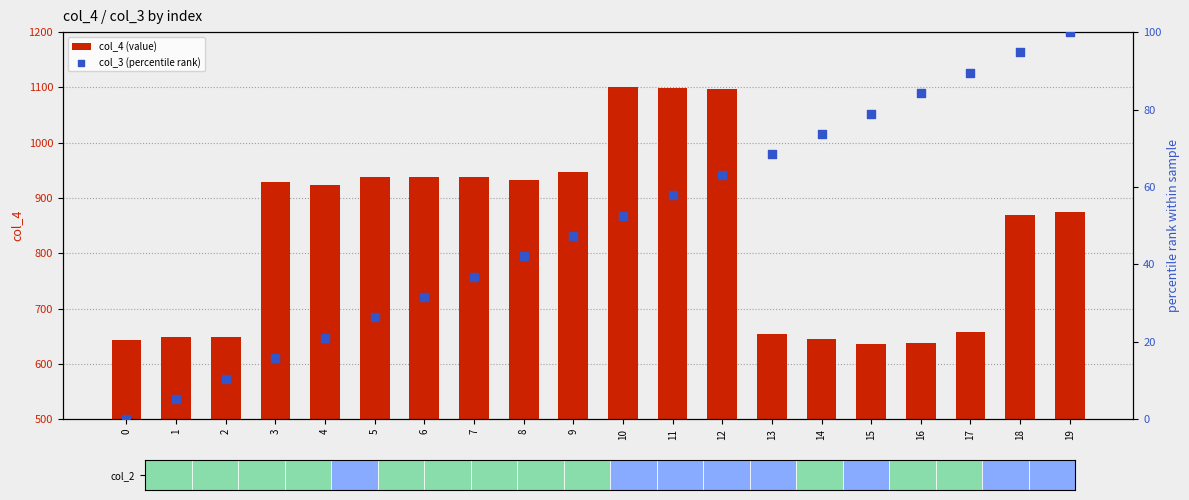

What is the total value across all series at 9?

994.4